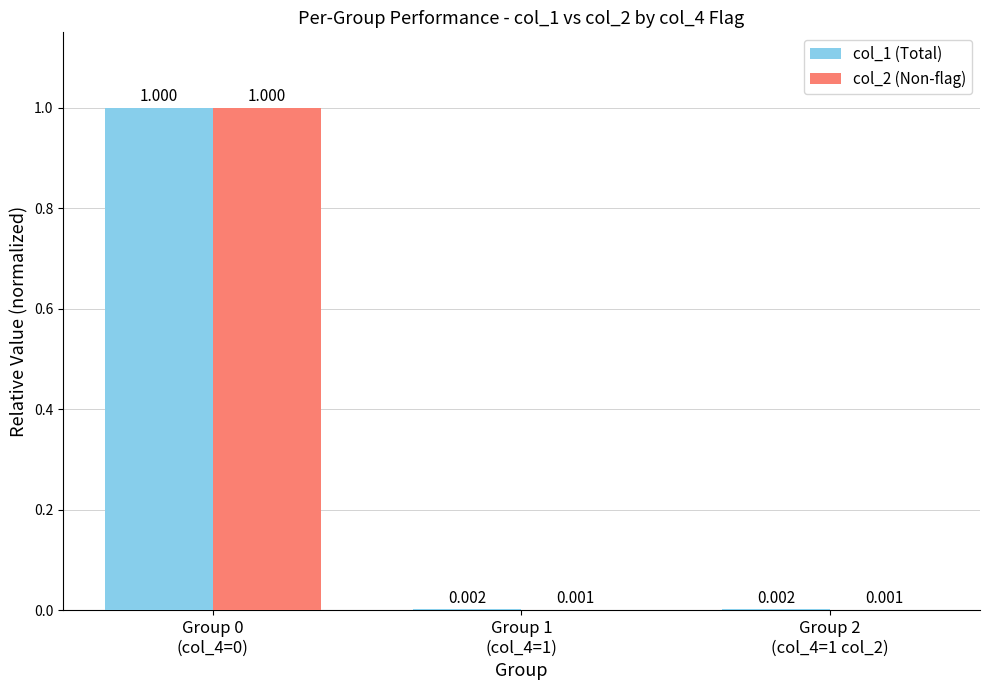

How many series are shown in this chart?

2